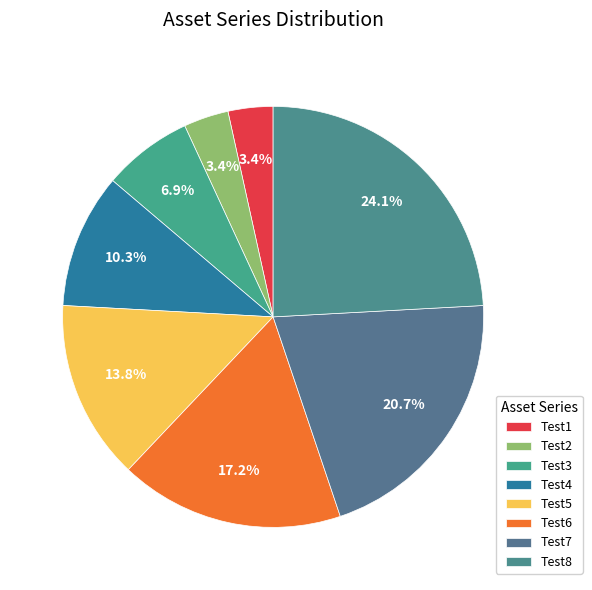

Count the number of slices in the pie.

8